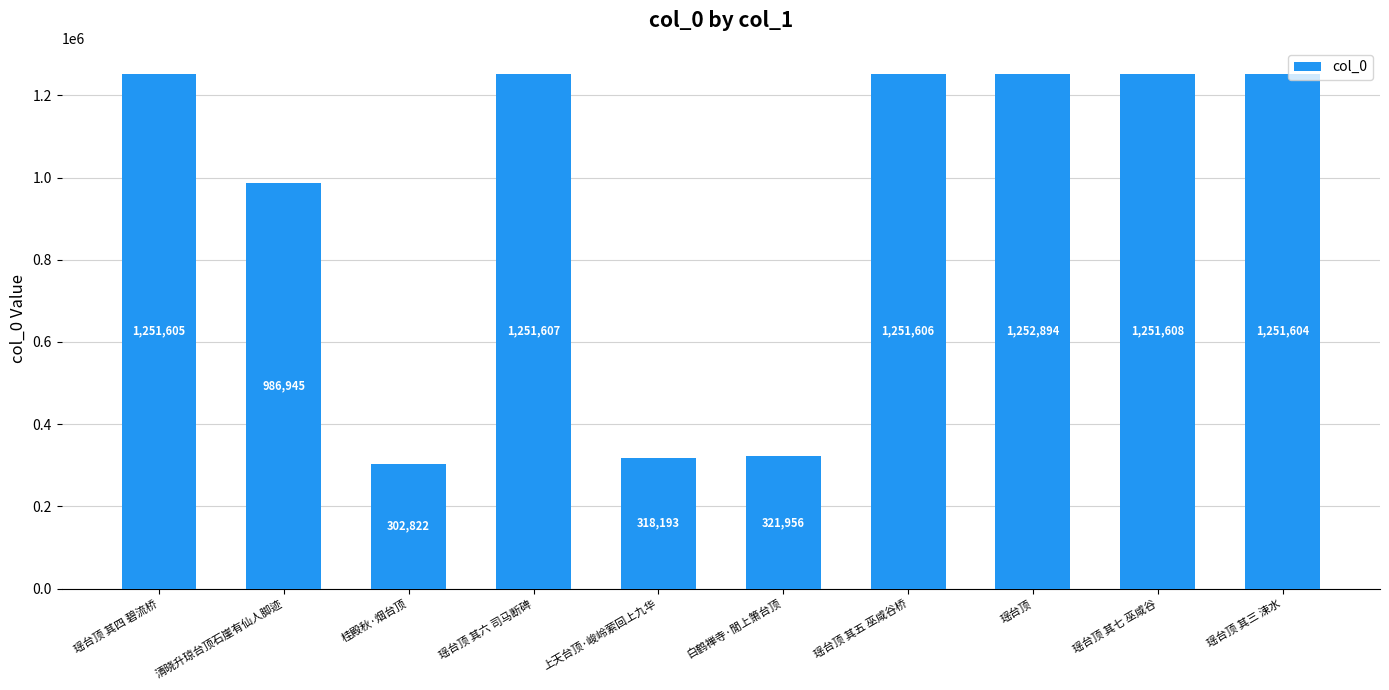

What is the sum of all values?

9440840